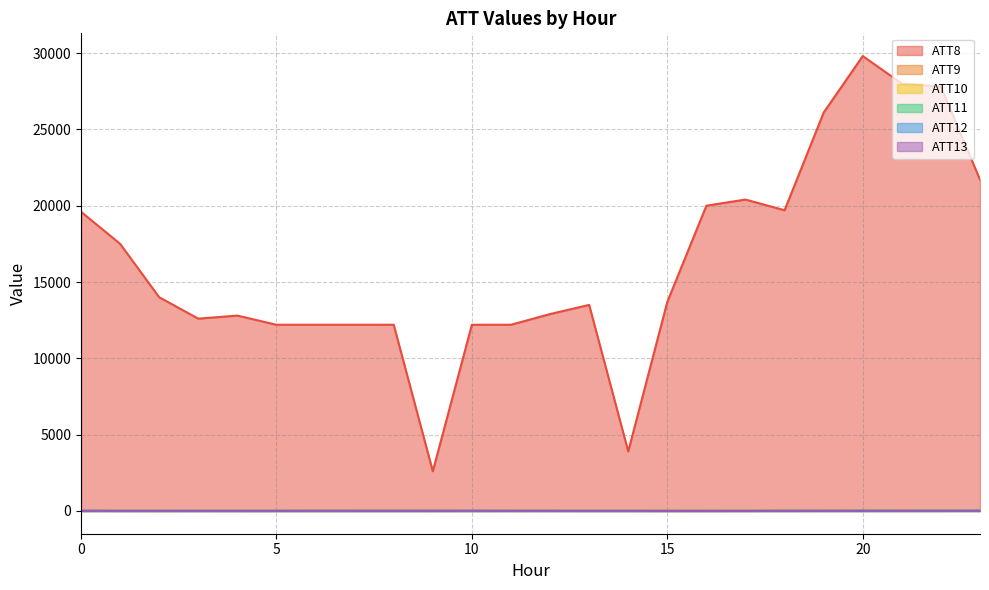

The value of ATT12 at 20 is 7.4. True or false?

True